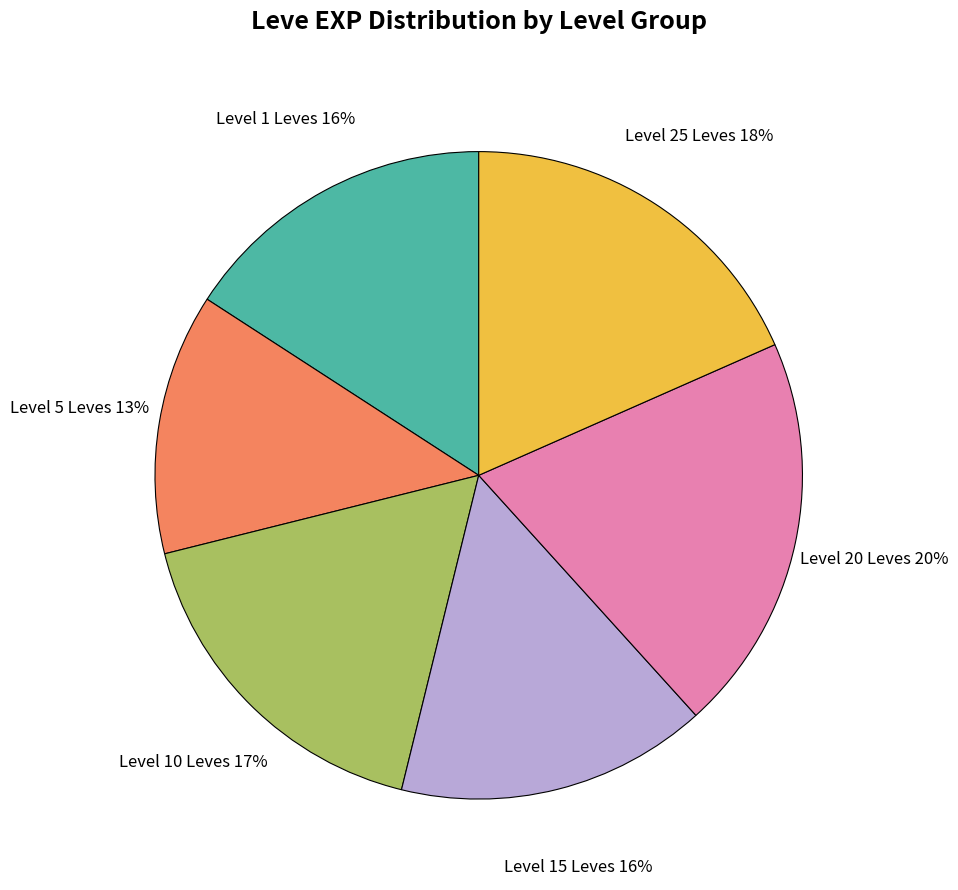

Does any single category account for the majority?

No